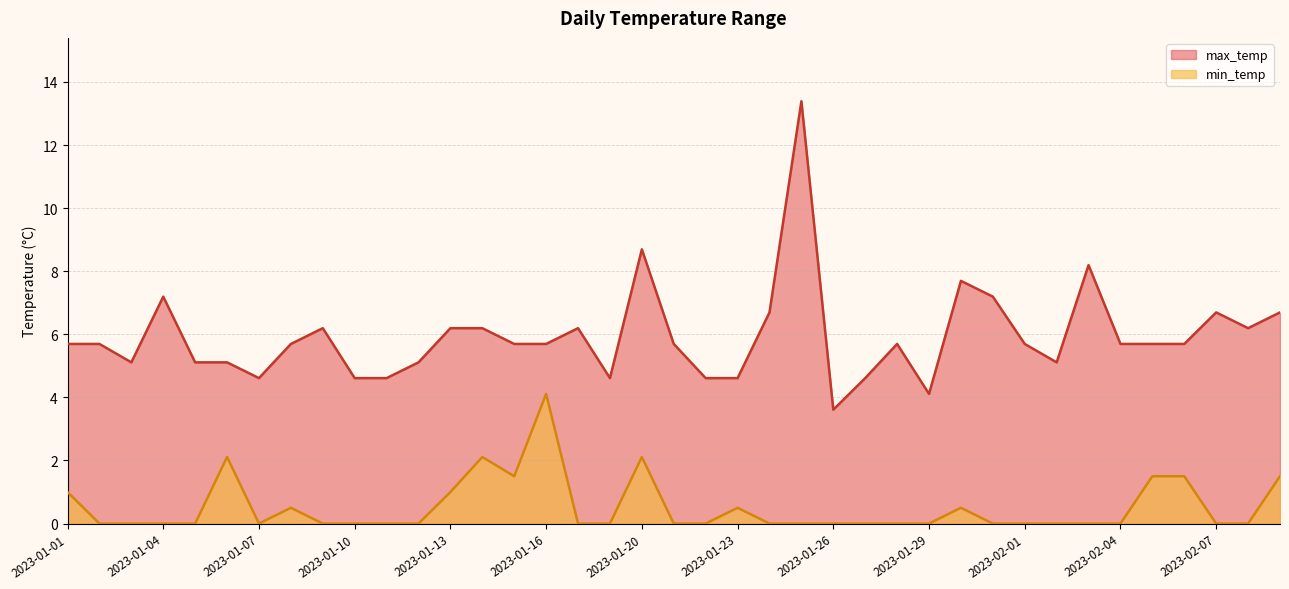

Rank the series by their maximum value, from lowest to highest.

min_temp, max_temp